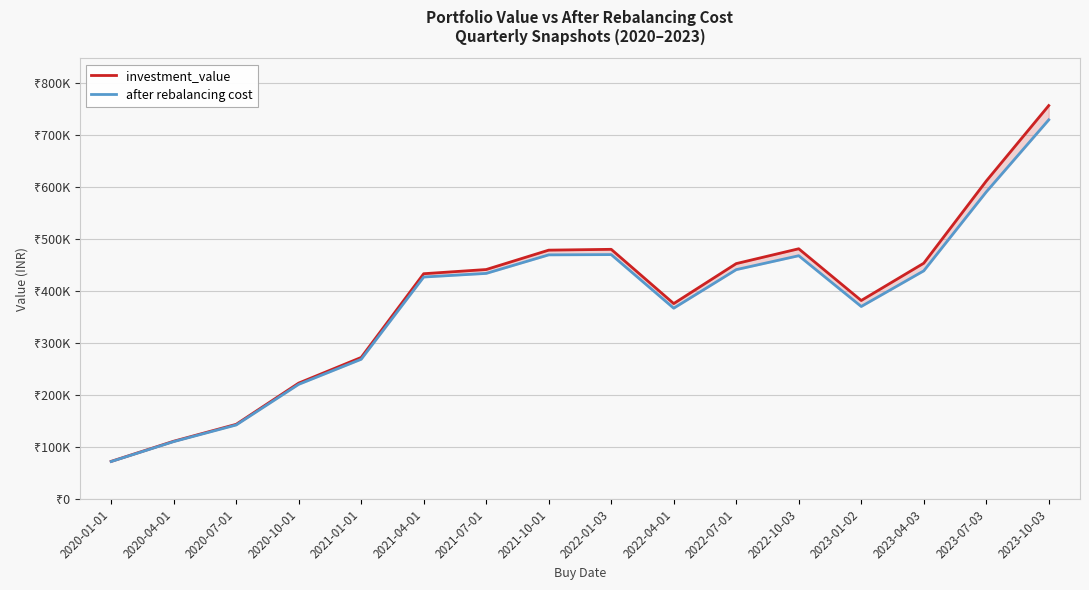

True or false: after rebalancing cost has more than 2 points higher than both neighbors.

False